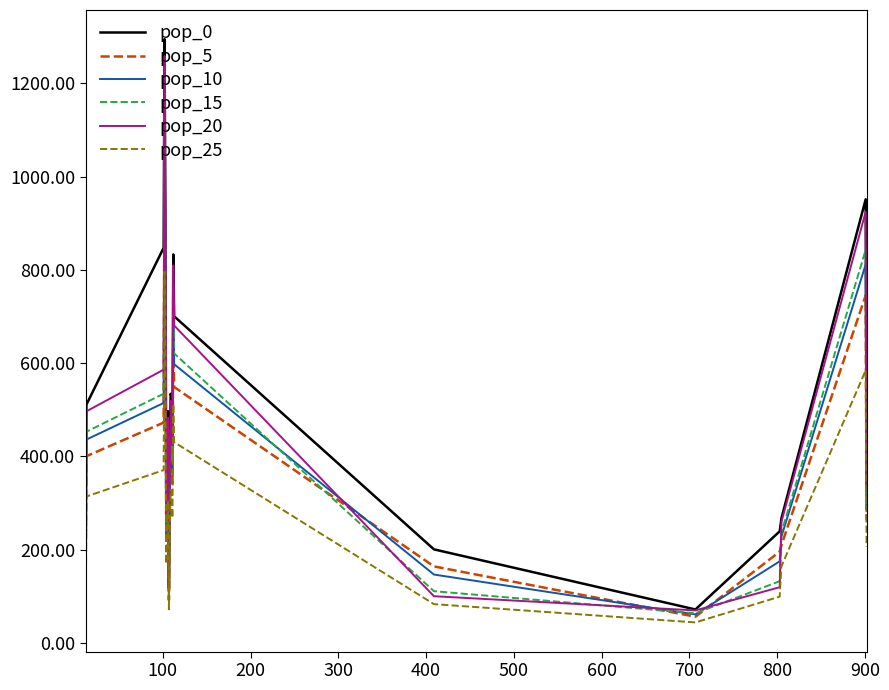

What is the maximum value shown in the chart?

1294.7